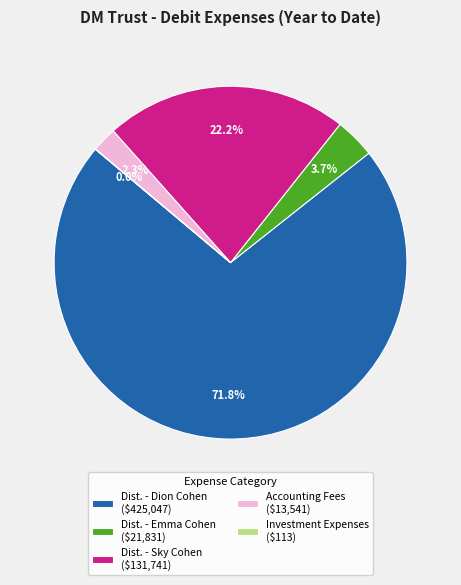

Which slice is the largest?

Dist. - Dion Cohen ($425,047)